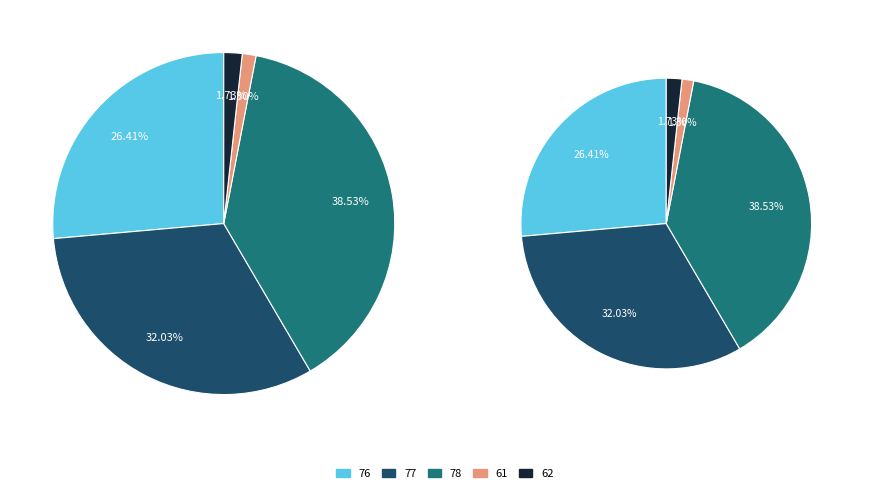

To the nearest percent, what is the average slice percentage?

20%